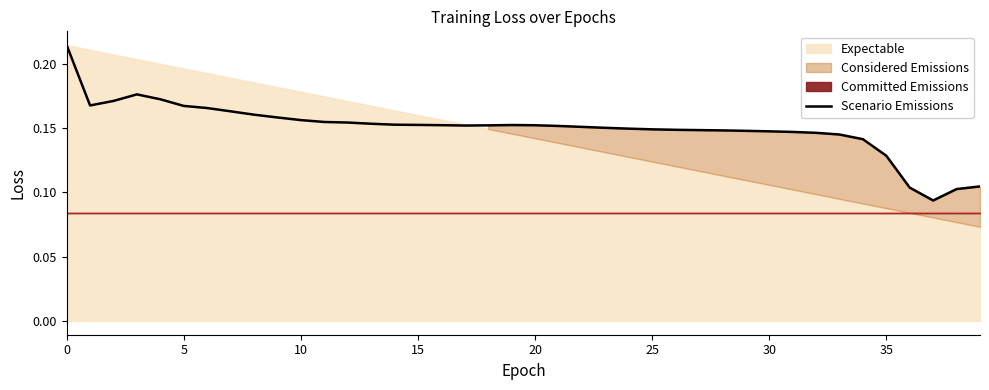

At which category does the chart reach its minimum across all series?

37